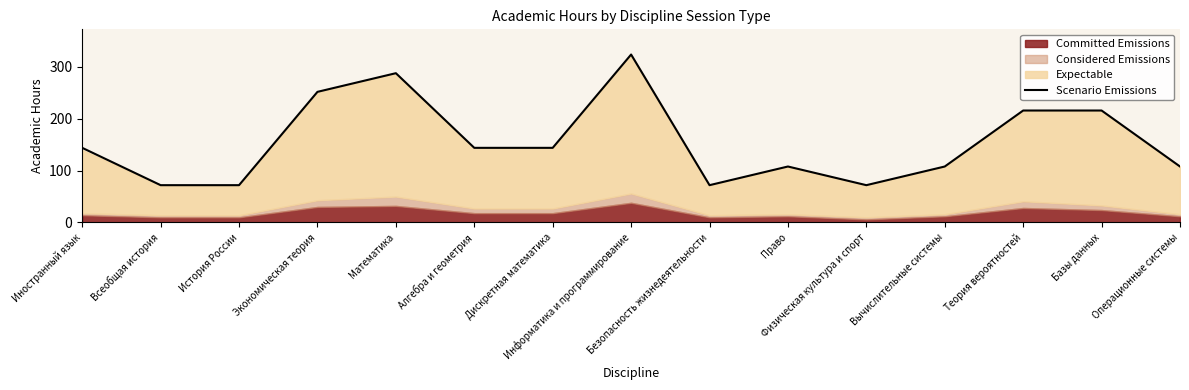

What is the label of the 13th point from the left?

Теория вероятностей